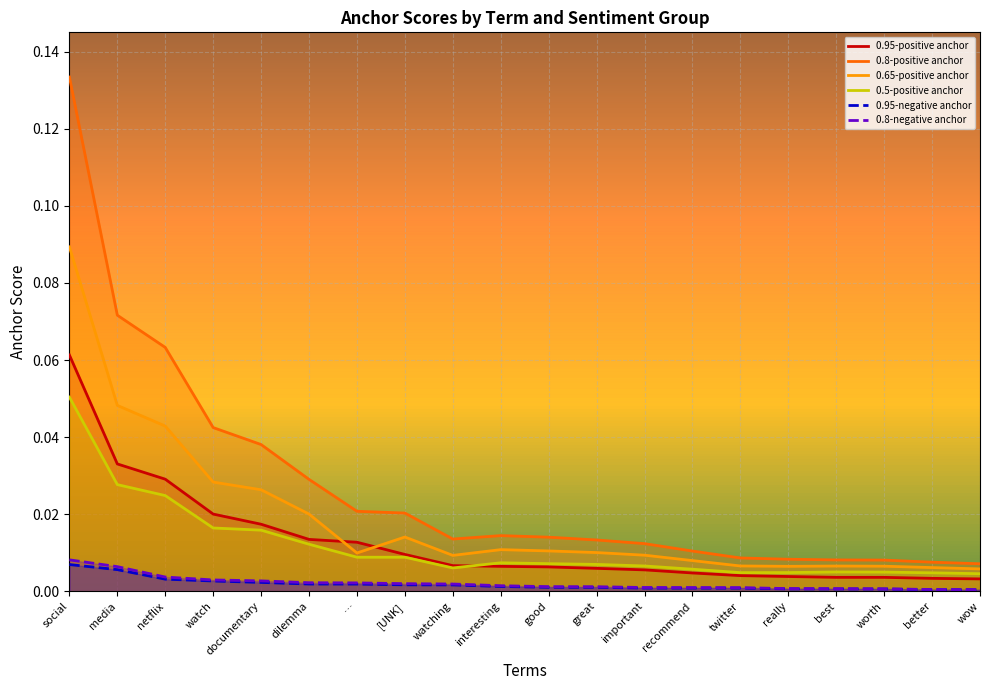

Rank the series at documentary from lowest to highest value.

0.95-negative anchor, 0.8-negative anchor, 0.5-positive anchor, 0.95-positive anchor, 0.65-positive anchor, 0.8-positive anchor